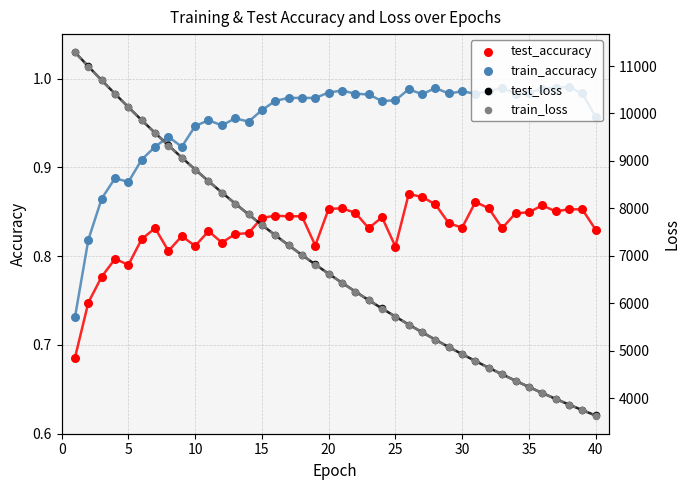

Which series contains the lowest Y value?

test_accuracy